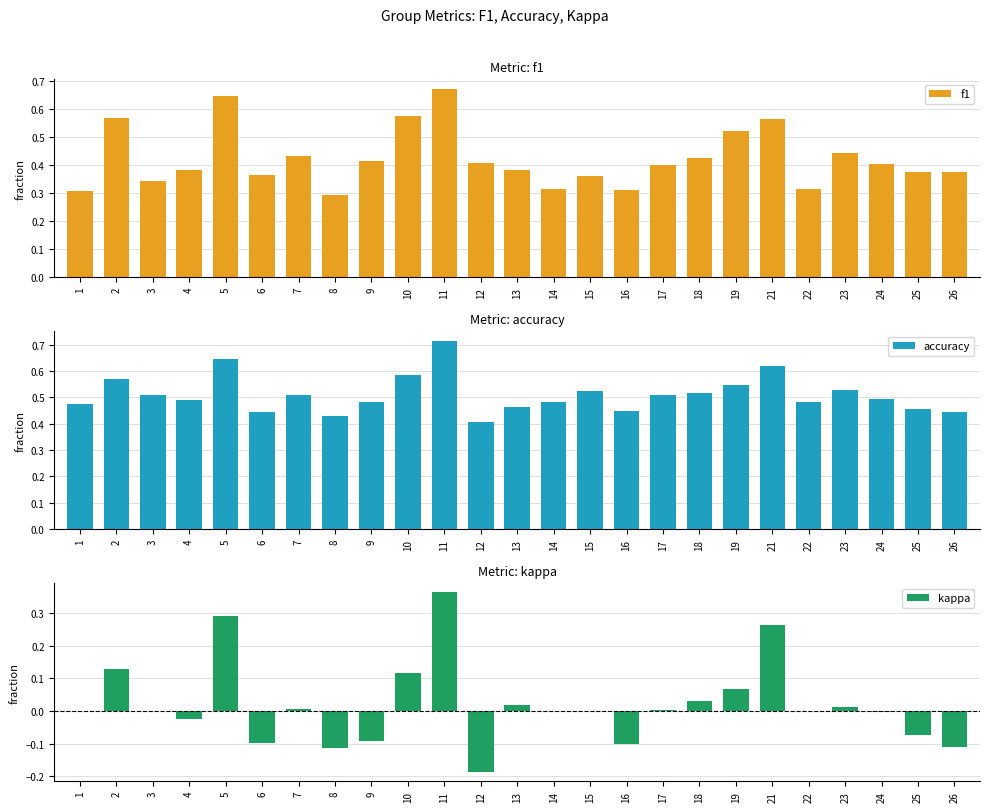

Which has a higher value, 24 or 4?

24